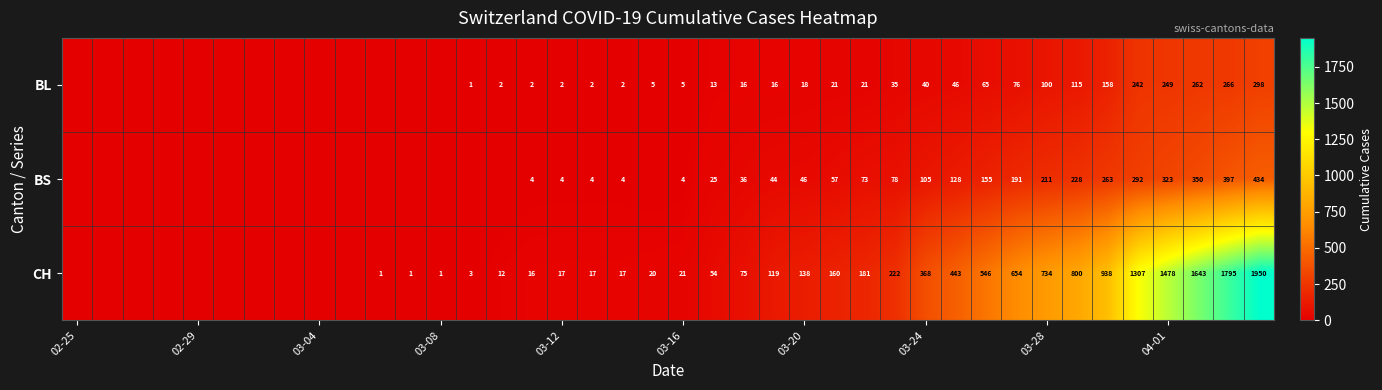

What is the approximate value of CH at 03-28, to the nearest 100?

700